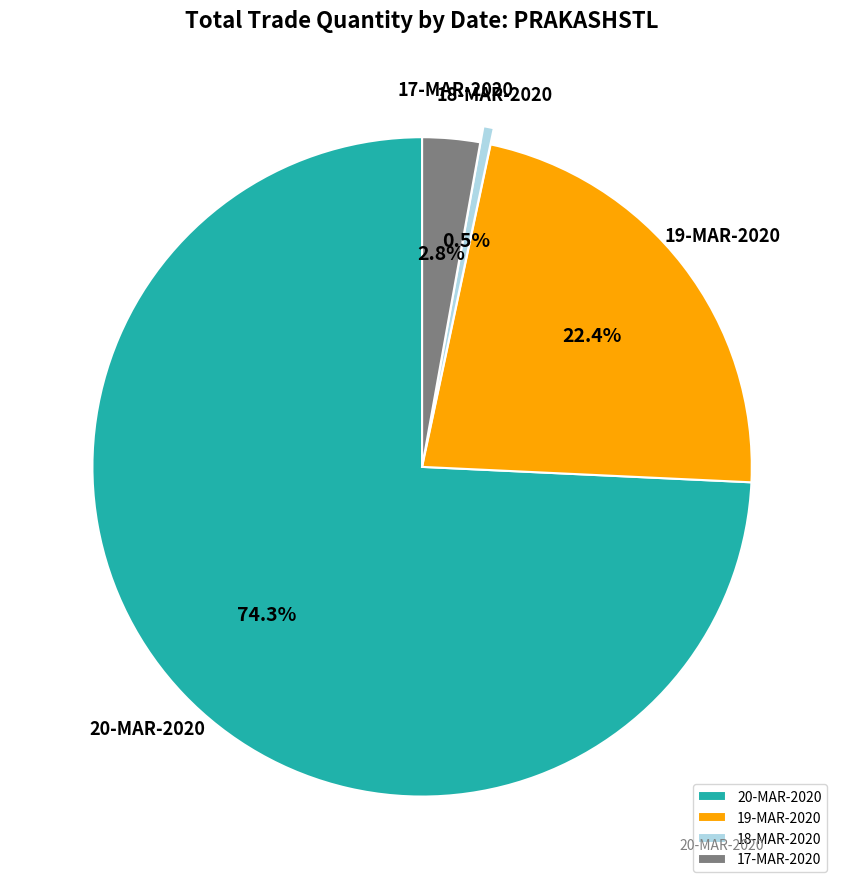

The 20-MAR-2020 slice represents 74% of the pie. True or false?

True